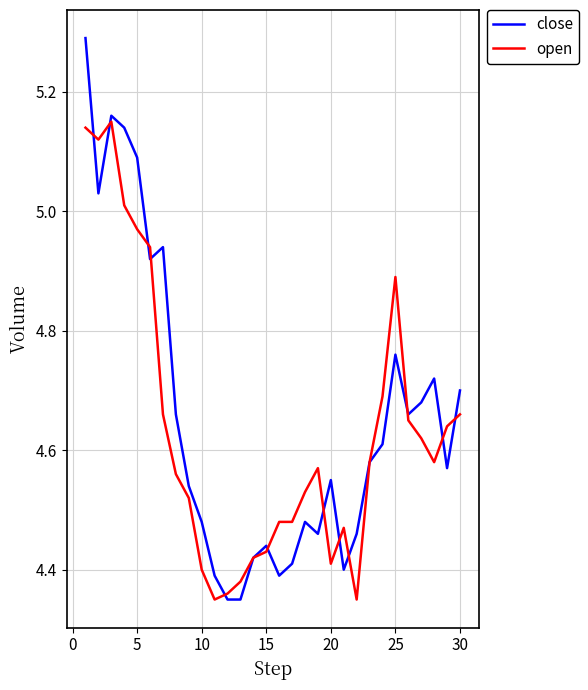

Is this an area chart (filled region under the line)?

No